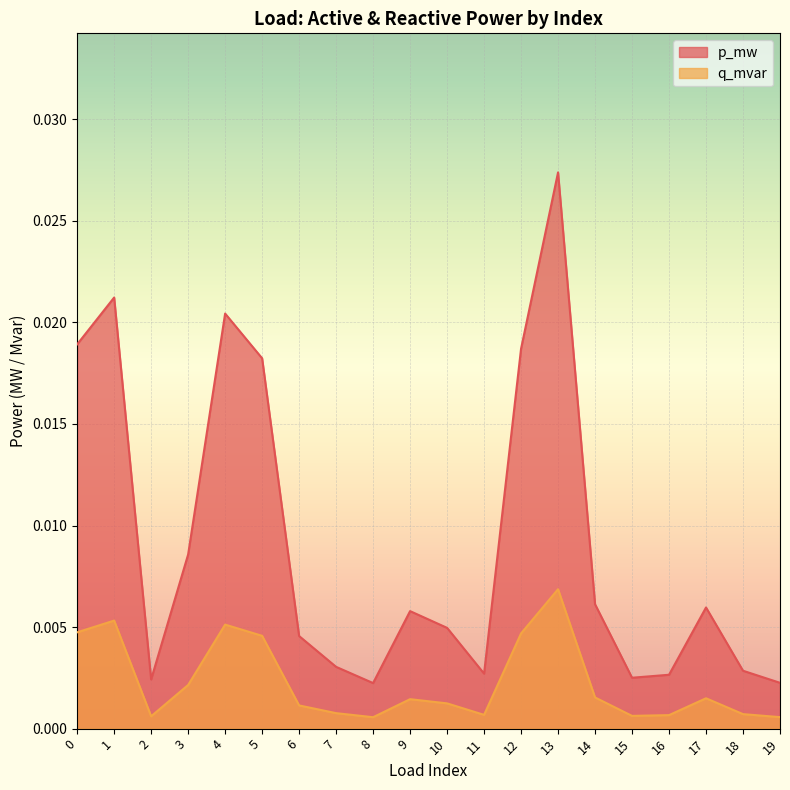

At how many categories does at least one series exceed 0?

20